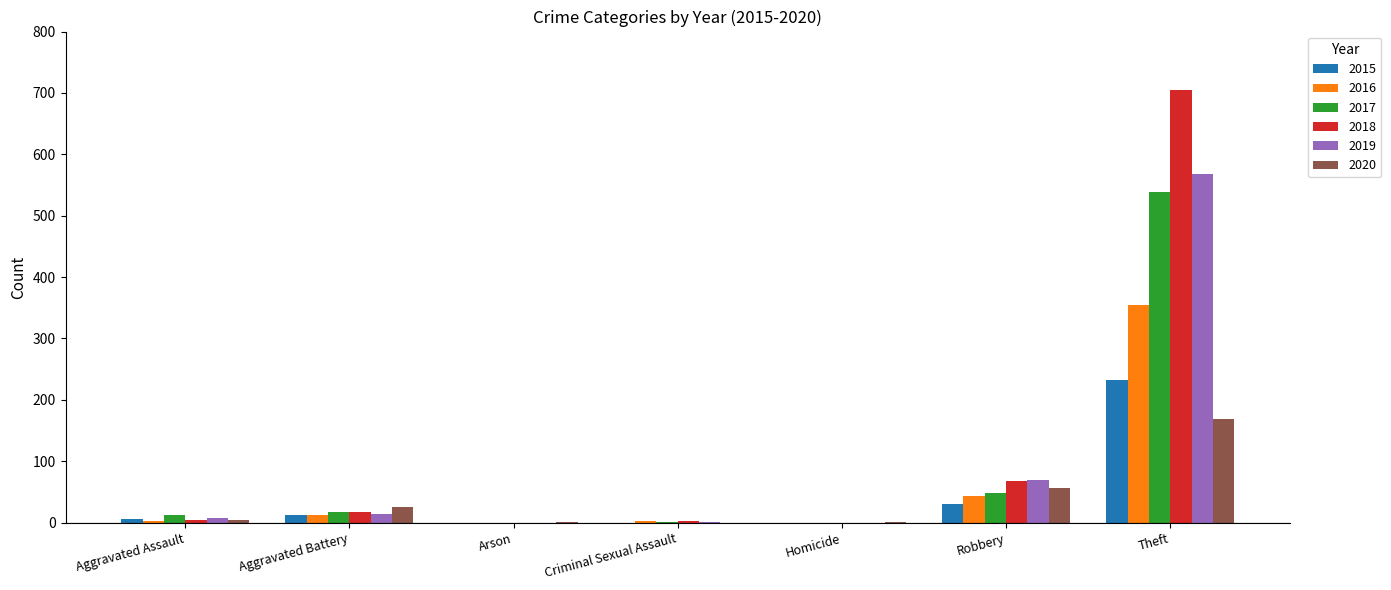

What is the maximum value for 2016?

354